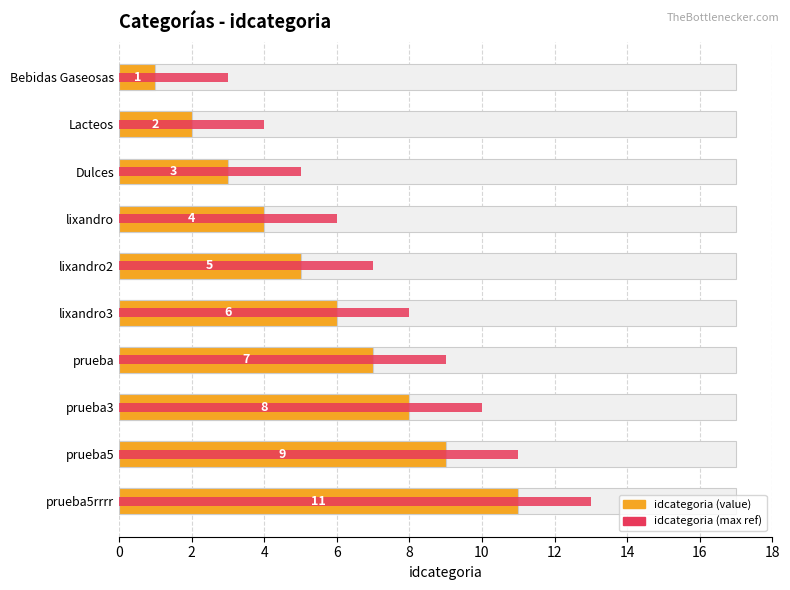

Is the value of idcategoria (value) at Bebidas Gaseosas greater than the value of idcategoria (max ref) at Dulces?

No